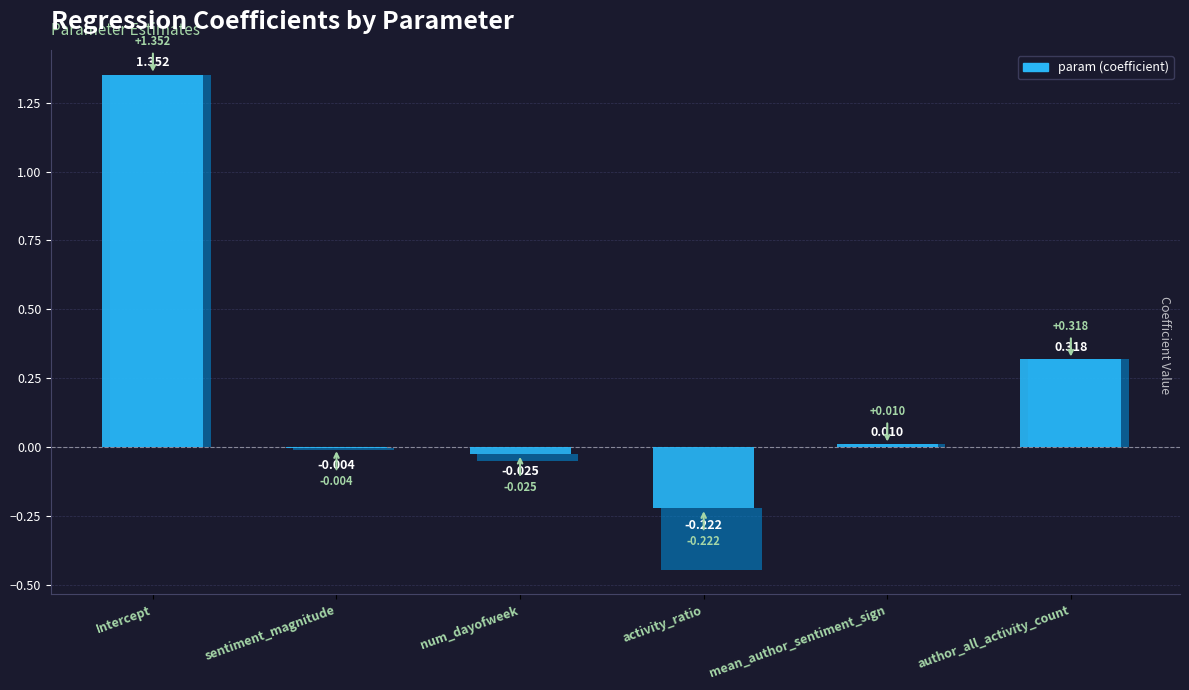

How many negative values are there?

3